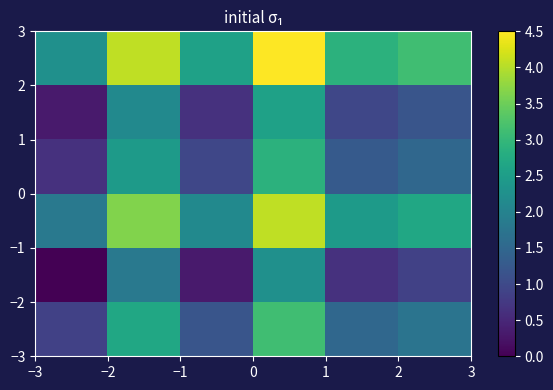

Count the number of data series in this chart.

6